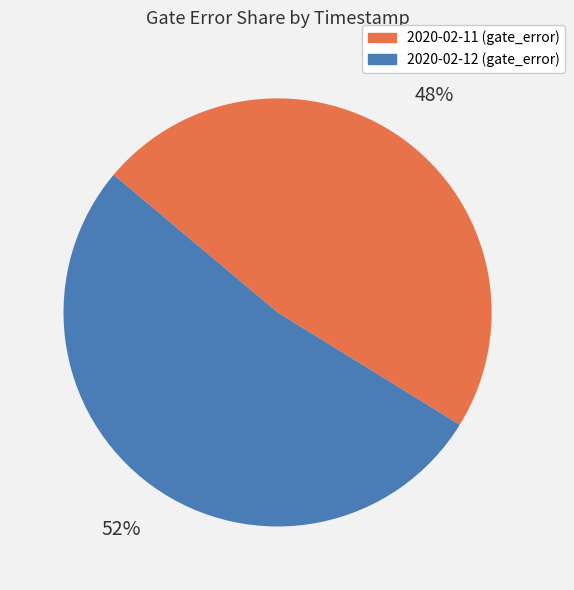

Is there any slice that represents more than half of the pie?

Yes